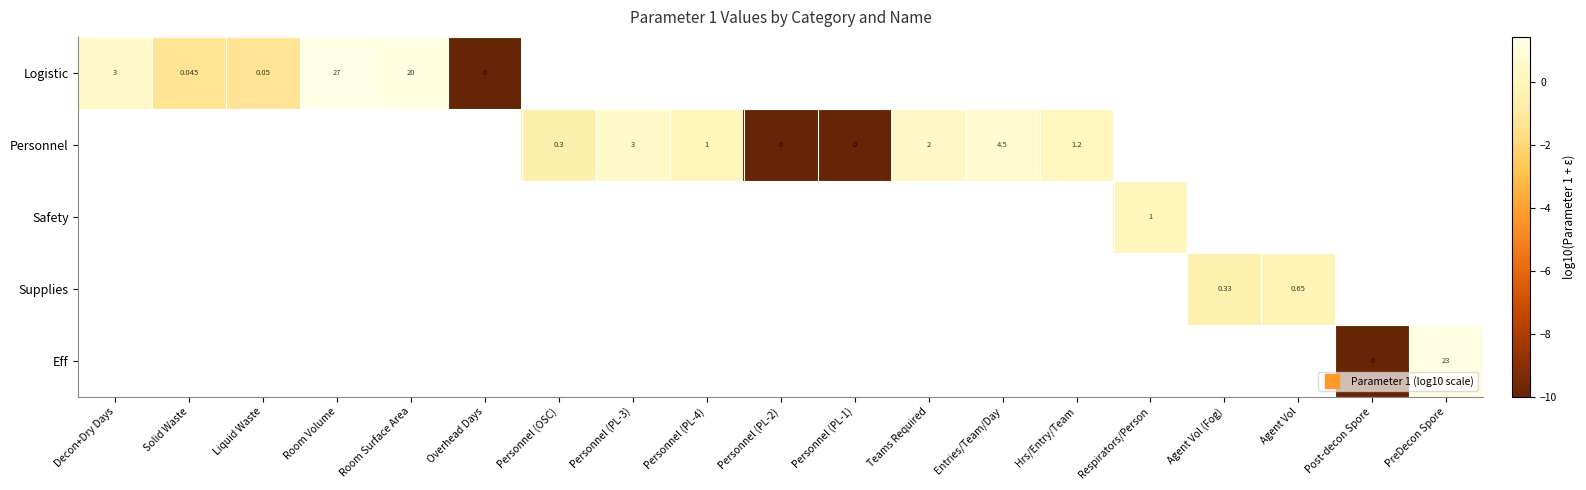

What is the difference between the maximum and minimum values in the row_0 series?

11.4